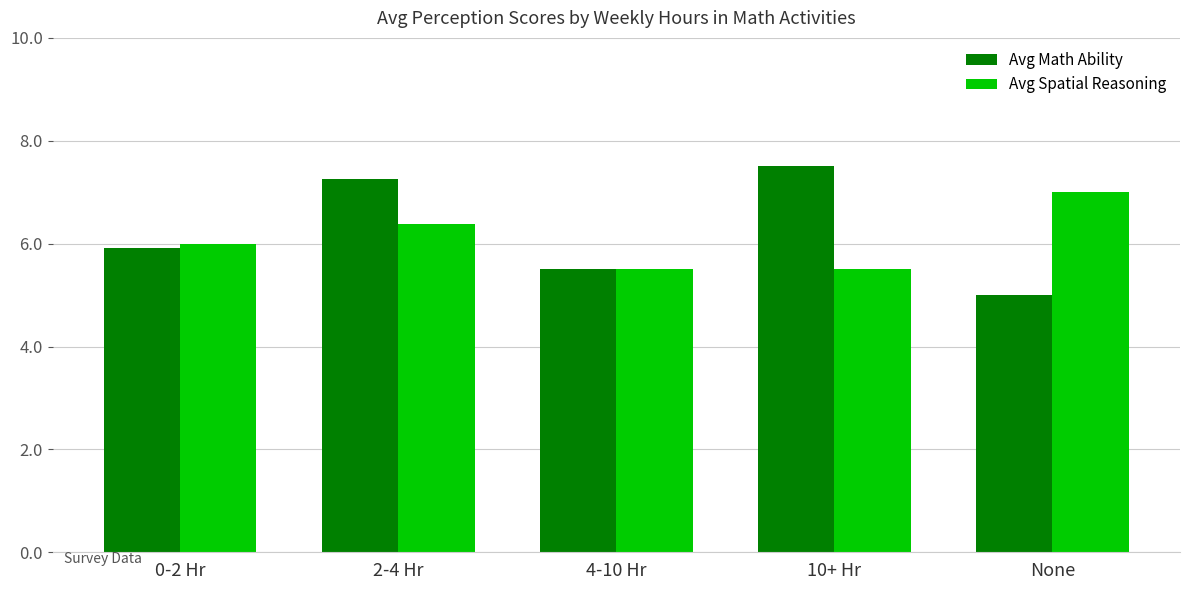

What is the average value of the Avg Math Ability series?

6.2